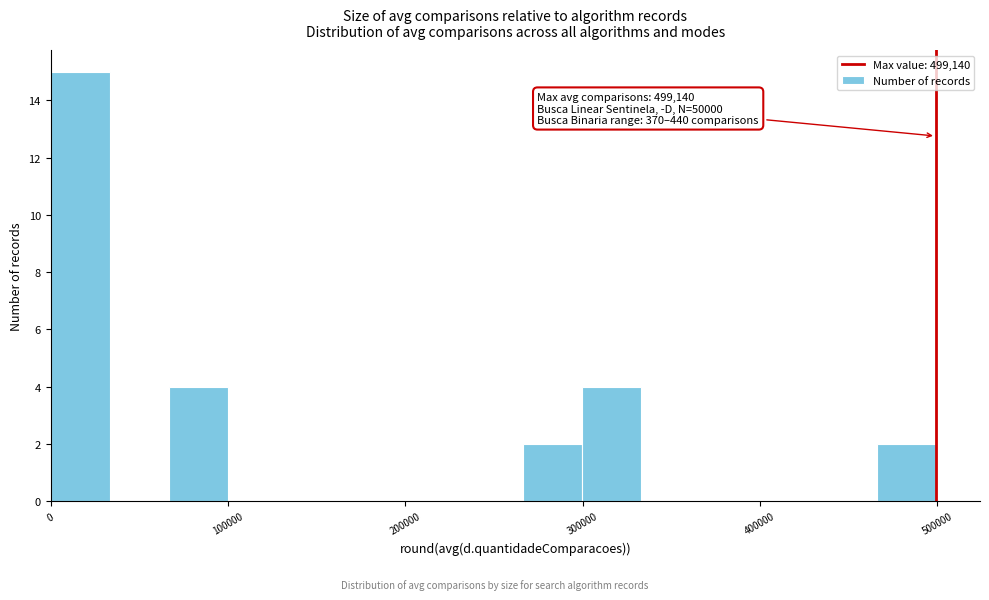

Read against the x-axis, roughly where is the centre of the tallest bar?

20000